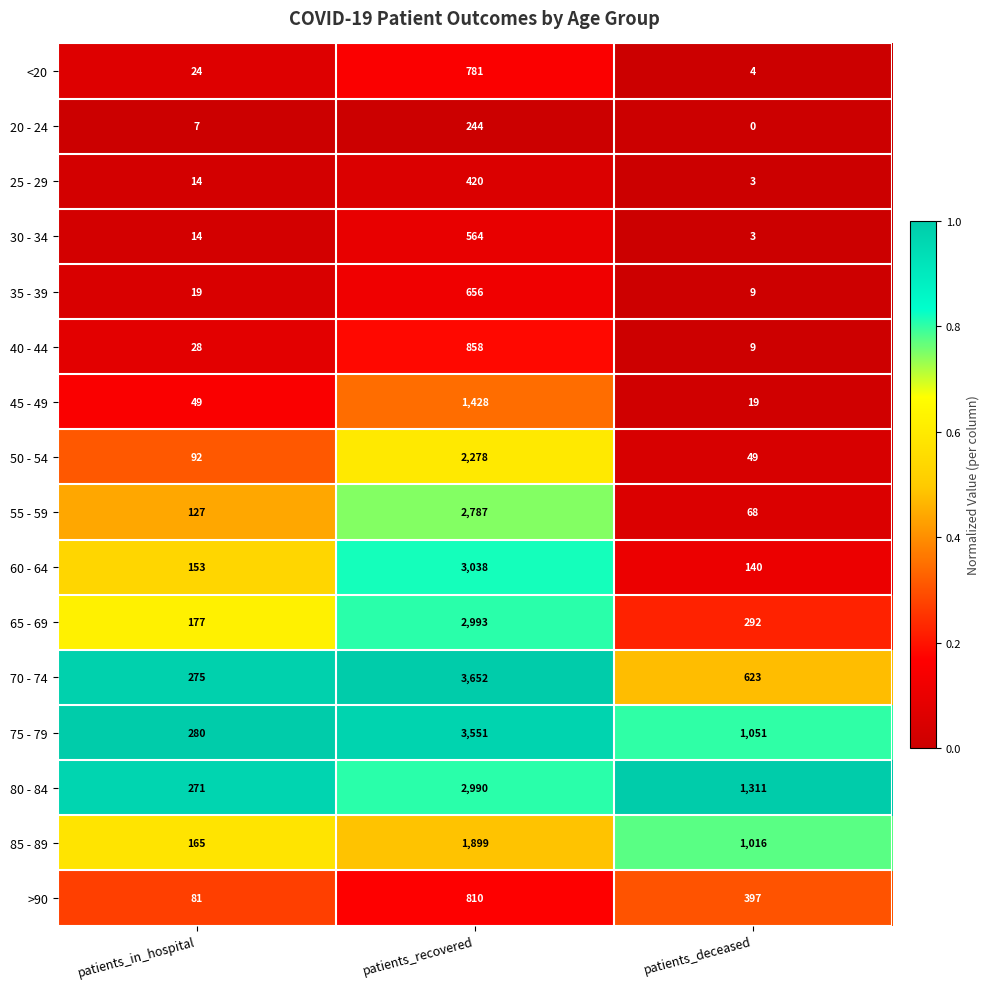

Which category has the lowest value across all series?

patients_deceased